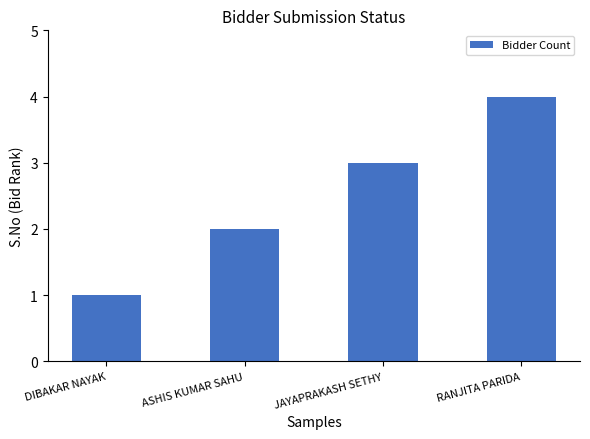

Approximately how many times larger is the value at ASHIS KUMAR SAHU compared to JAYAPRAKASH SETHY?

0.7